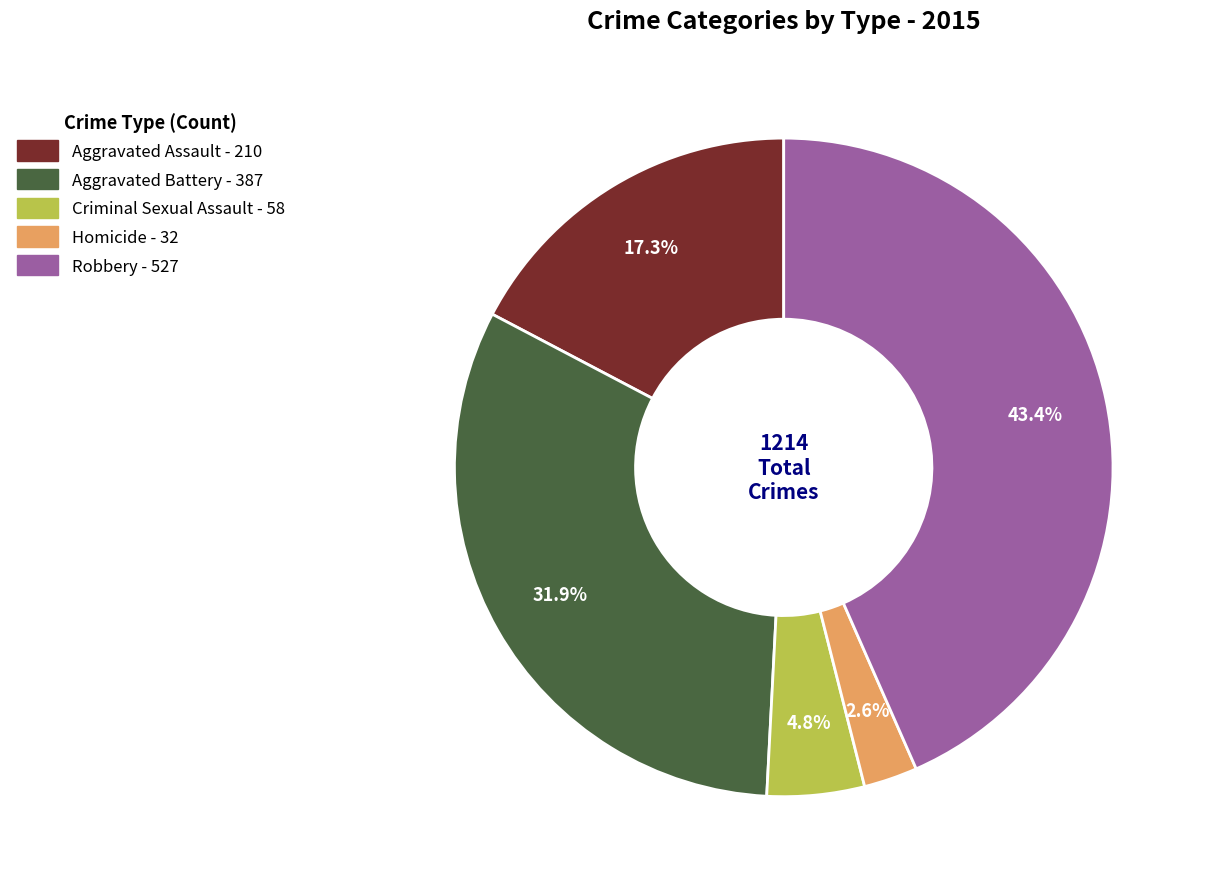

To the nearest percent, what is the difference between the largest and smallest slice percentages?

41%